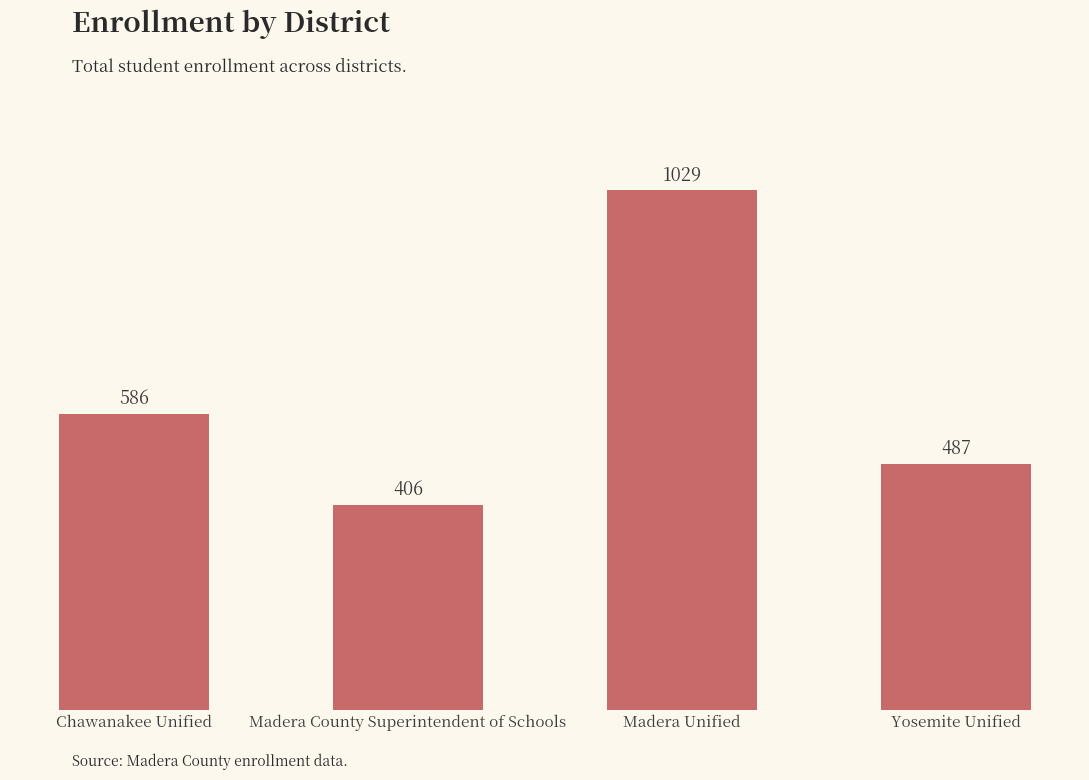

Is it true that the value at Madera Unified is 1029?

True